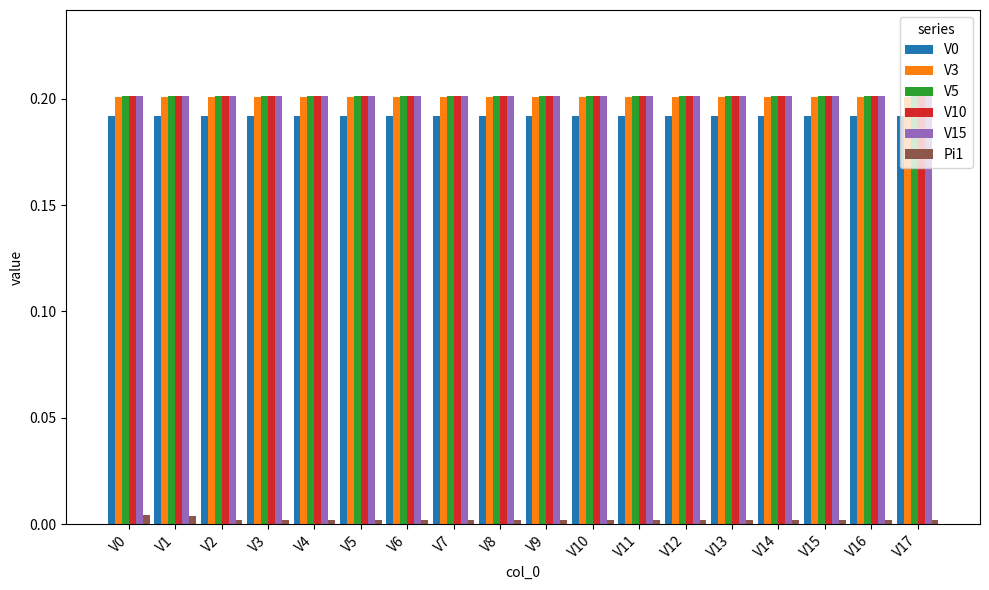

The V10 series shows 0.1 at V16. True or false?

False